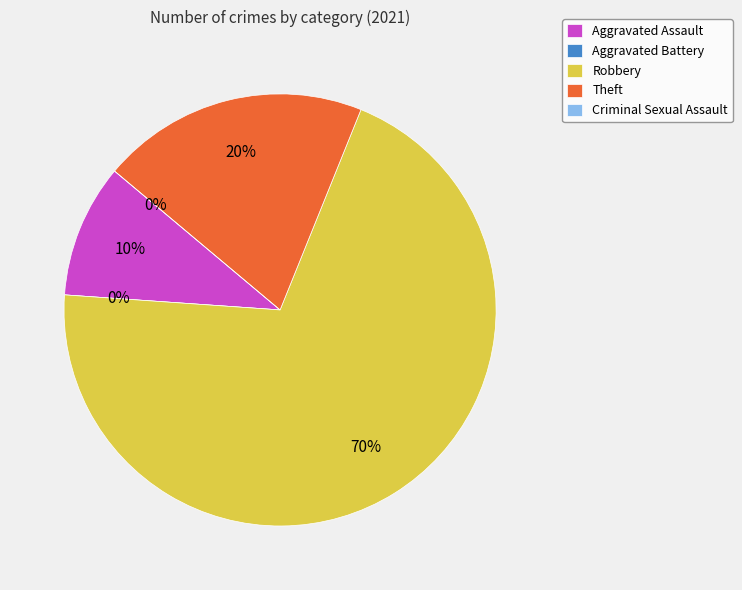

What portion of the pie excludes Aggravated Battery?

100.0%